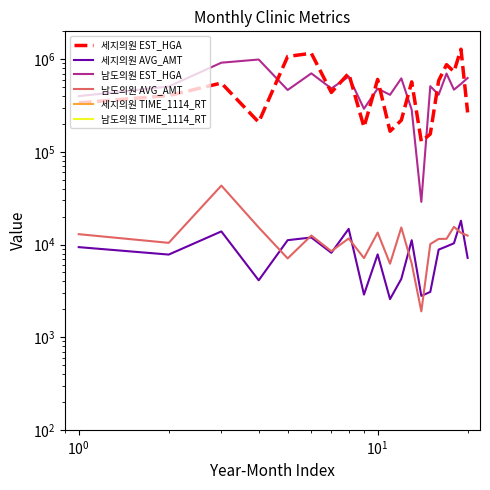

What is the sum of all 세지의원 TIME_1114_RT values?

803.6